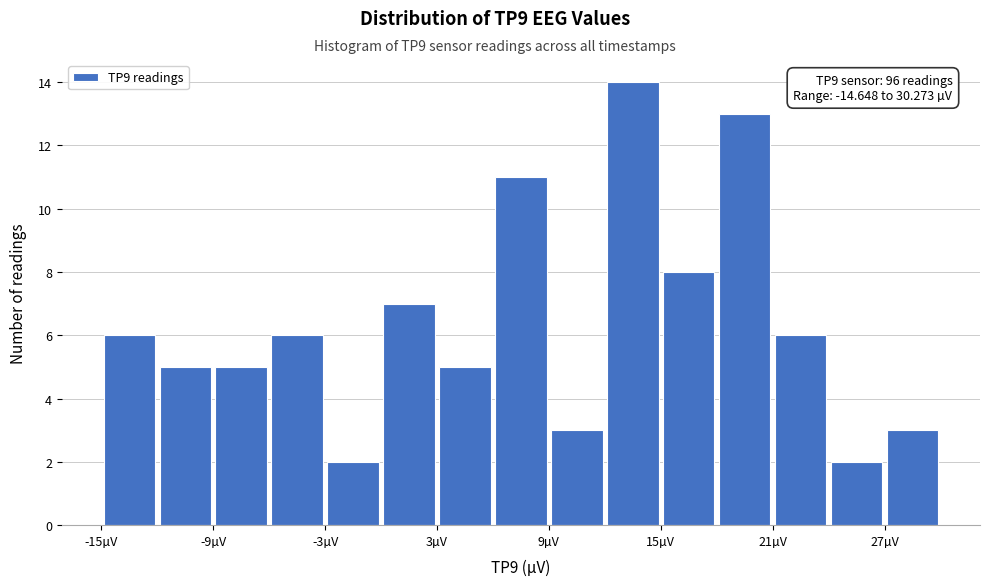

Read against the x-axis, roughly where is the centre of the tallest bar?

14